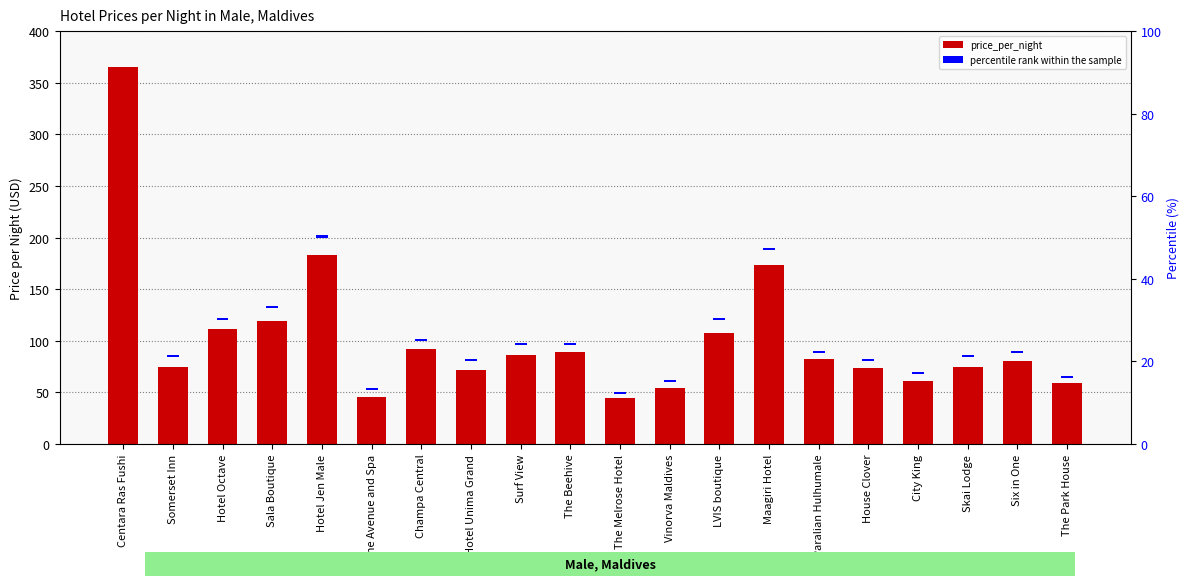

Between The Beehive and The Melrose Hotel, which is larger?

The Beehive